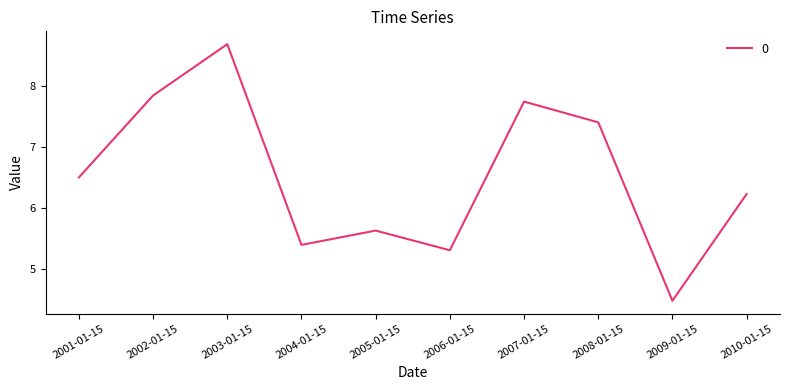

Which label corresponds to the smallest value in the chart?

2009-01-15